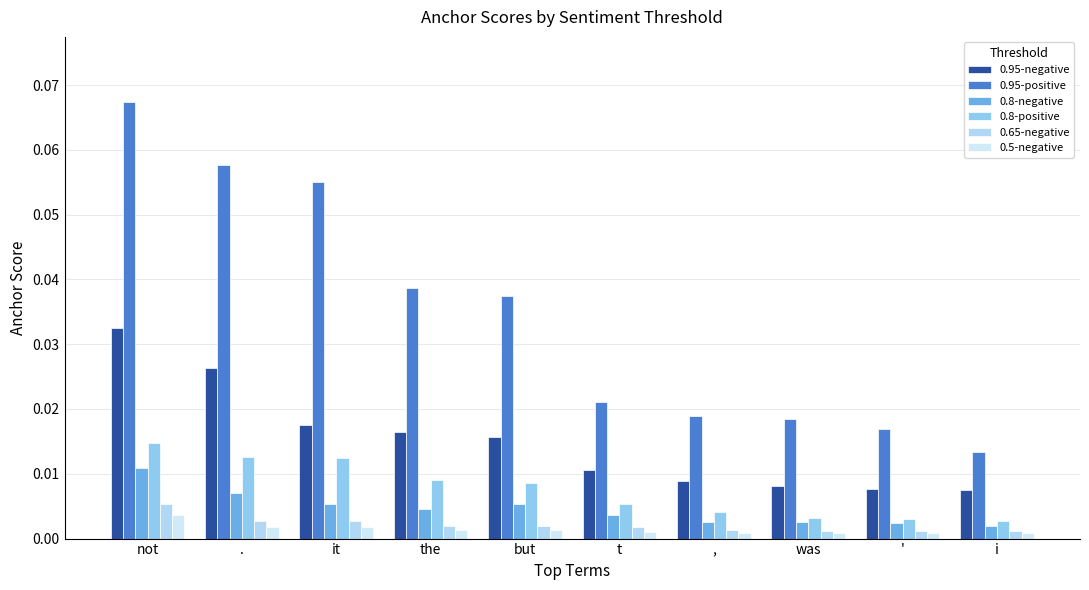

How many categories are shown in the chart?

10